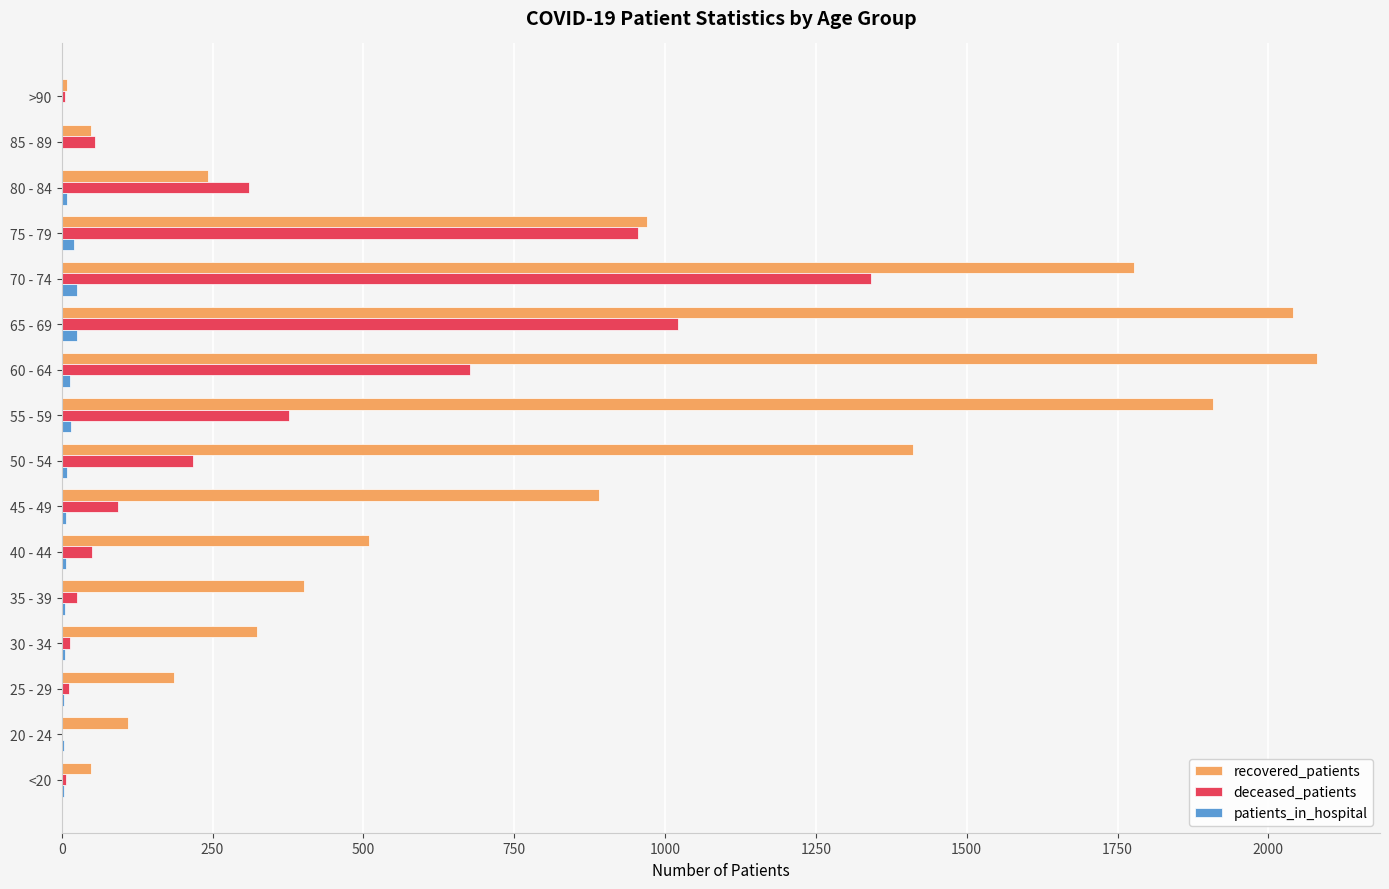

What are all the series names shown in the legend?

recovered_patients, deceased_patients, patients_in_hospital